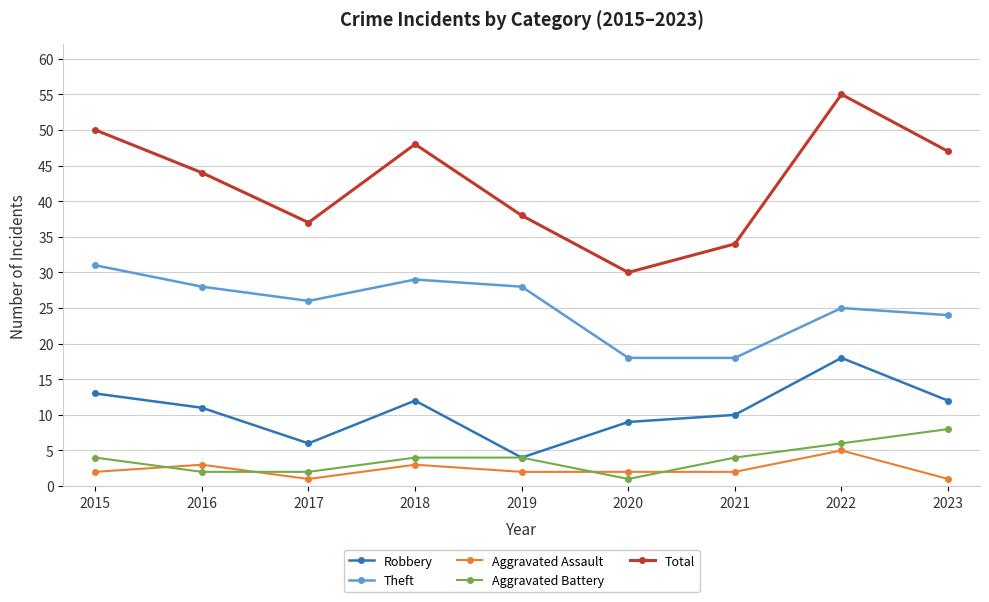

What is the total value across all series at 2021?

68